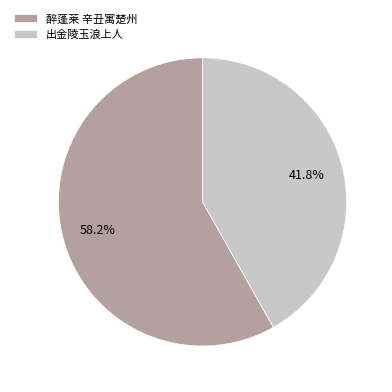

Which category has the biggest portion of the pie?

醉蓬莱 辛丑寓楚州